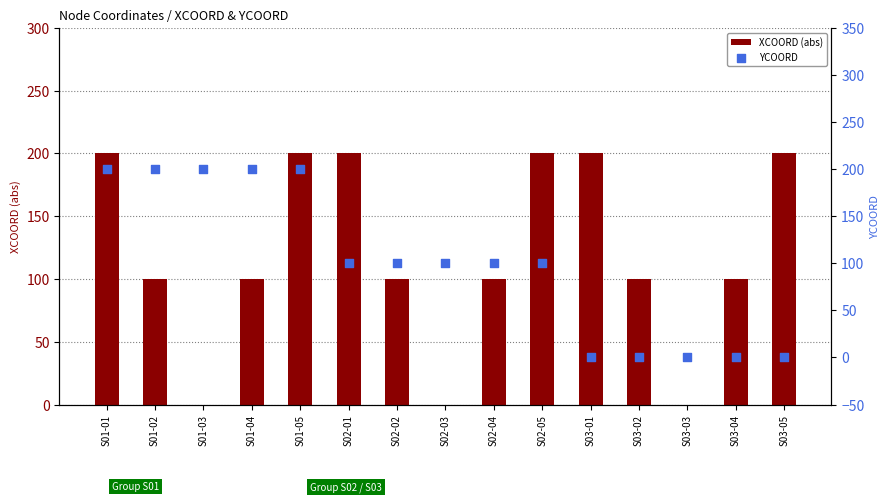

Which series has the widest spread of Y values?

XCOORD (abs)